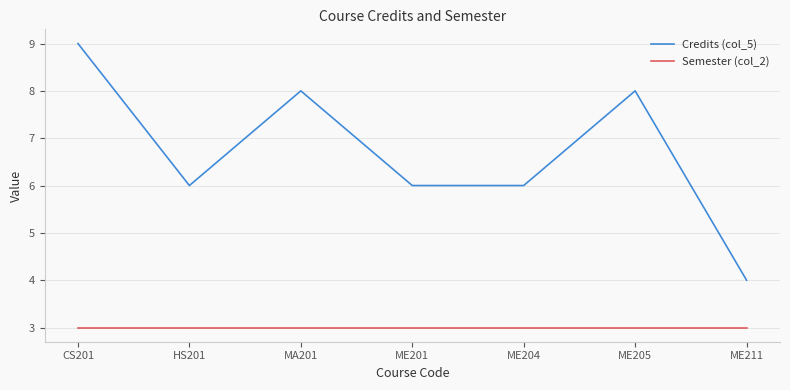

What is the greatest value displayed?

9